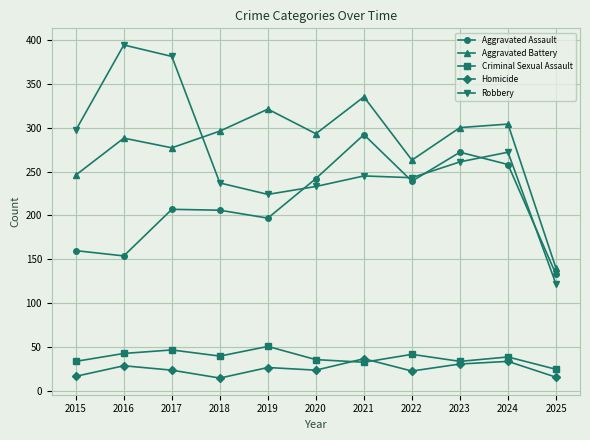

What value does the Aggravated Battery series have at 2021?

335